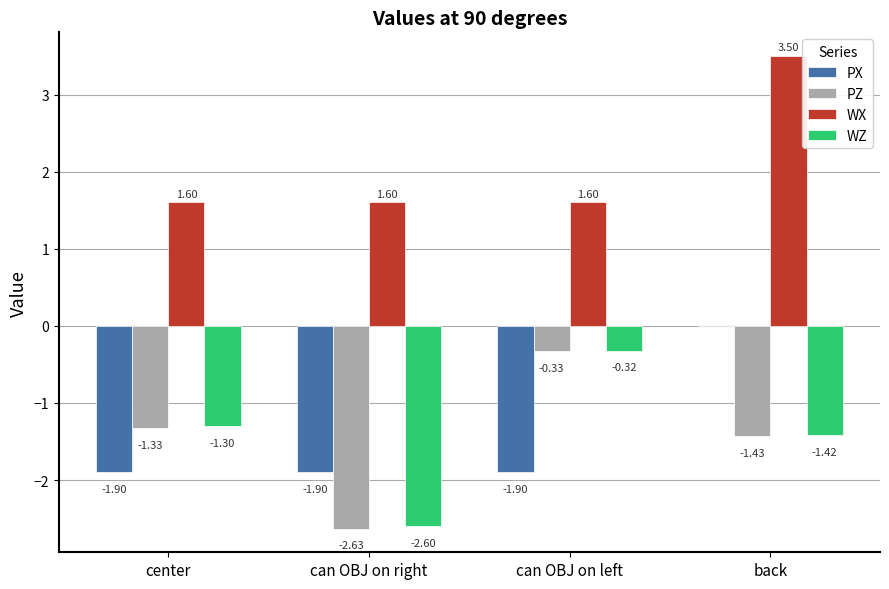

Between center and can OBJ on left, which series saw the biggest shift?

PZ